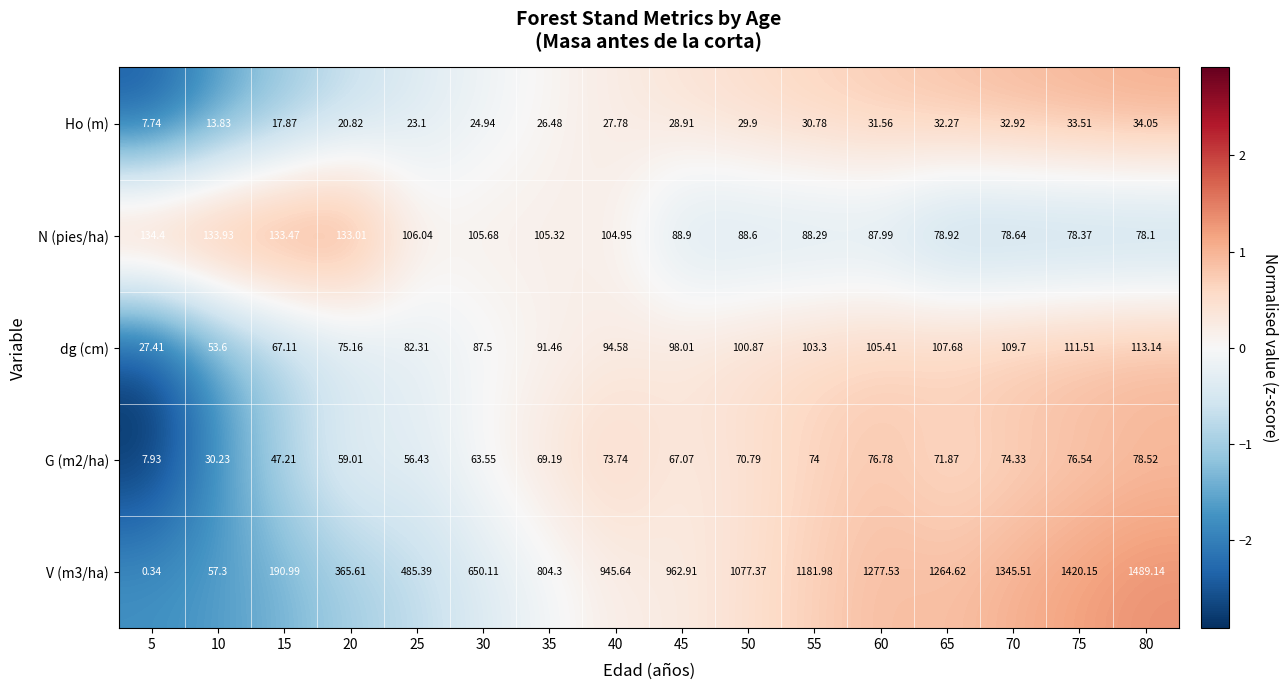

How many values in the Ho (m) series exceed 28?

8